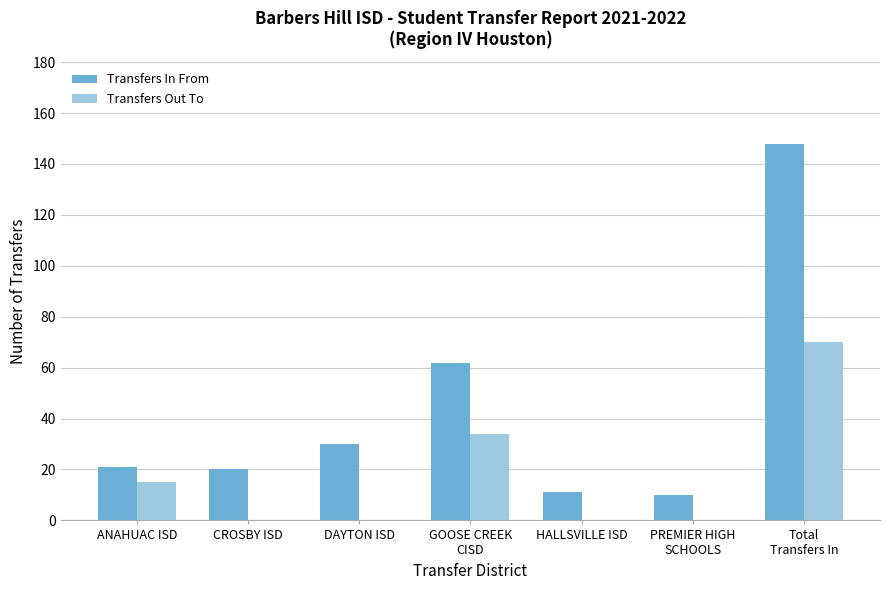

How many Transfers Out To values are between 0 and 34?

6